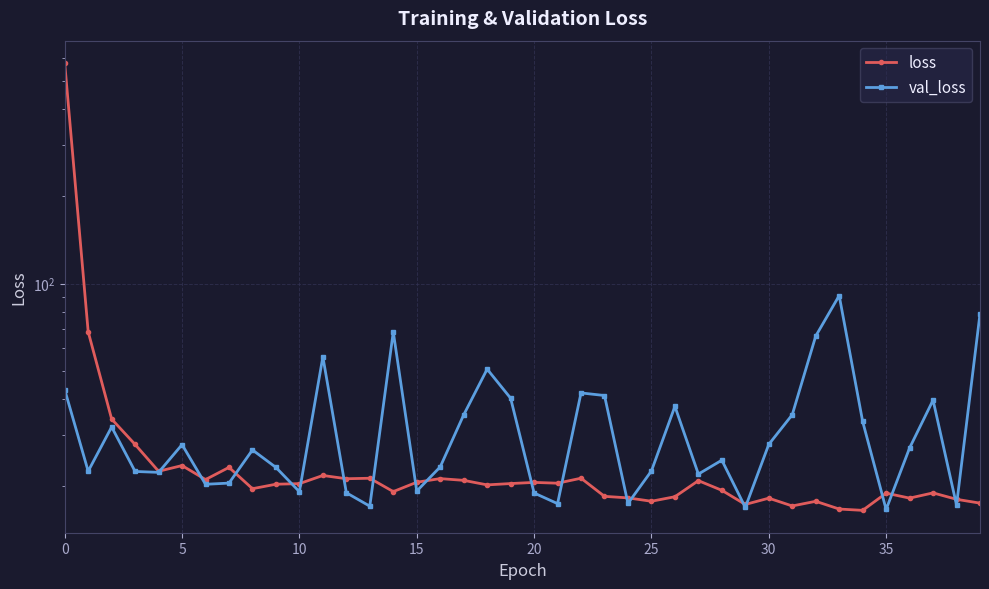

Between 24 and 31, which is larger?

24